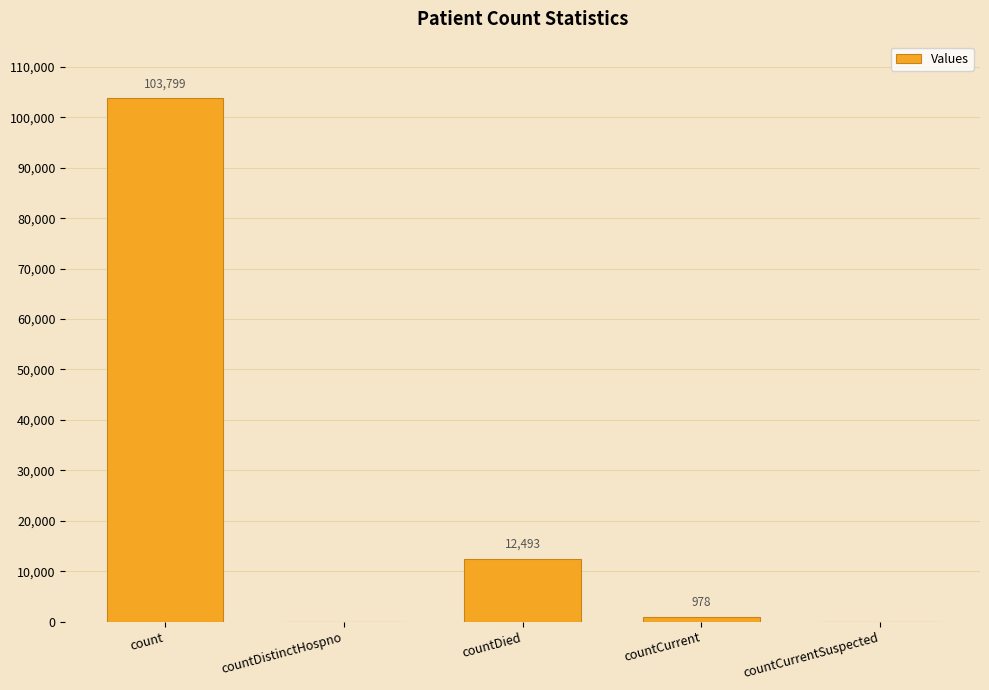

Which label corresponds to the largest value in the chart?

count